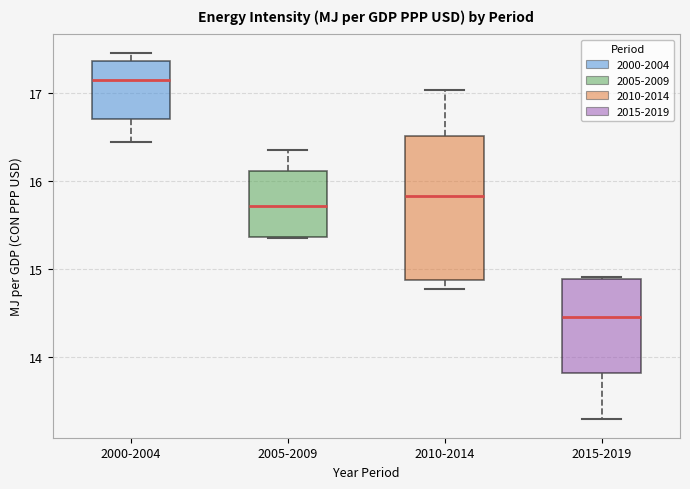

Which box is the tallest, from its lower edge to its upper edge?

2010-2014